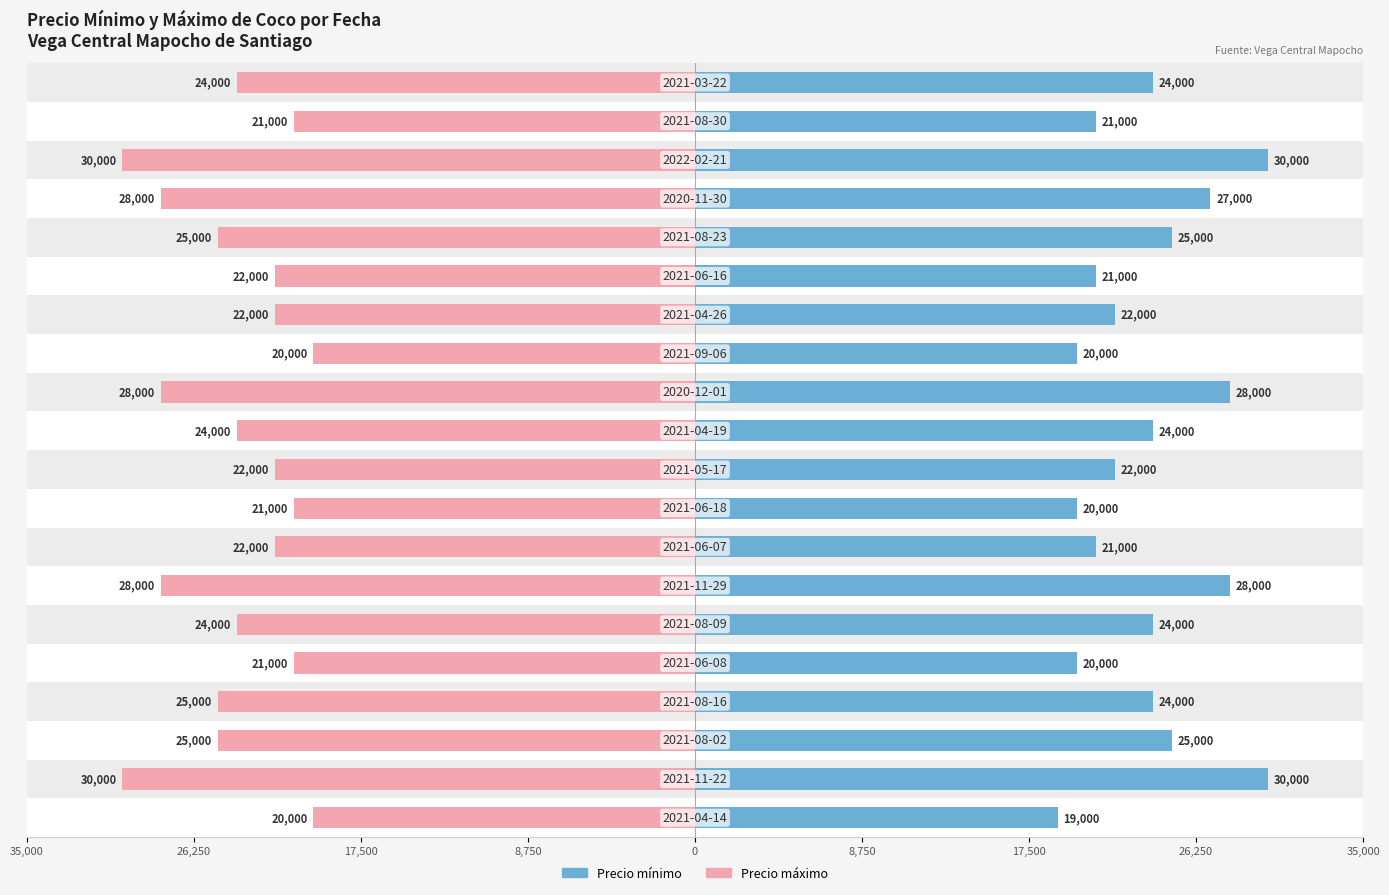

List the series in order of their peak value, highest first.

Precio minimo, Precio maximo